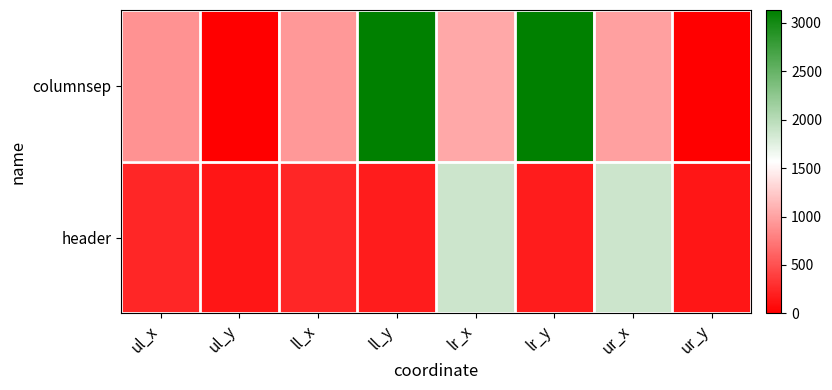

Reading left to right, list all the values displayed in this chart.

columnsep: ul_x=895	ul_y=0	ll_x=942	ll_y=3133	lr_x=1037	lr_y=3133	ur_x=990	ur_y=0
header: ul_x=240	ul_y=140	ll_x=240	ll_y=173	lr_x=1873	lr_y=173	ur_x=1873	ur_y=140